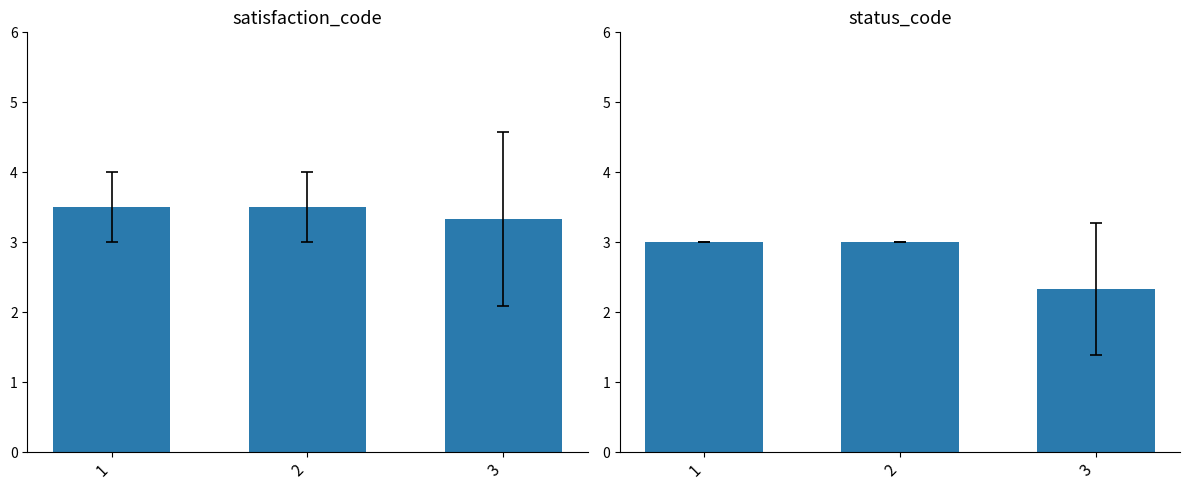

The value of status_code at 3 is 0.9. True or false?

False